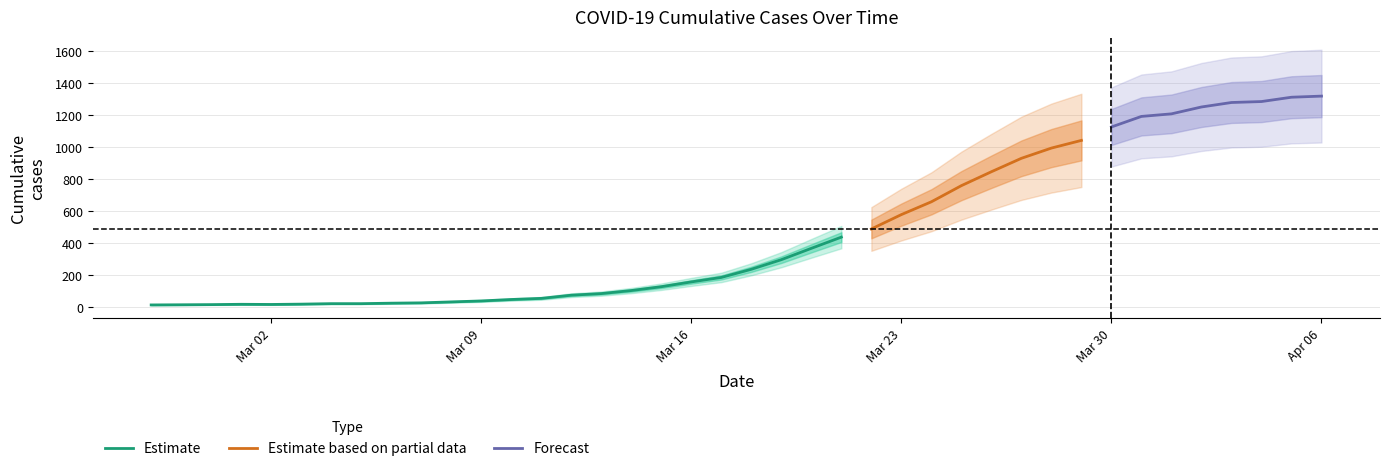

The value at 2020-03-23 is 578. True or false?

True